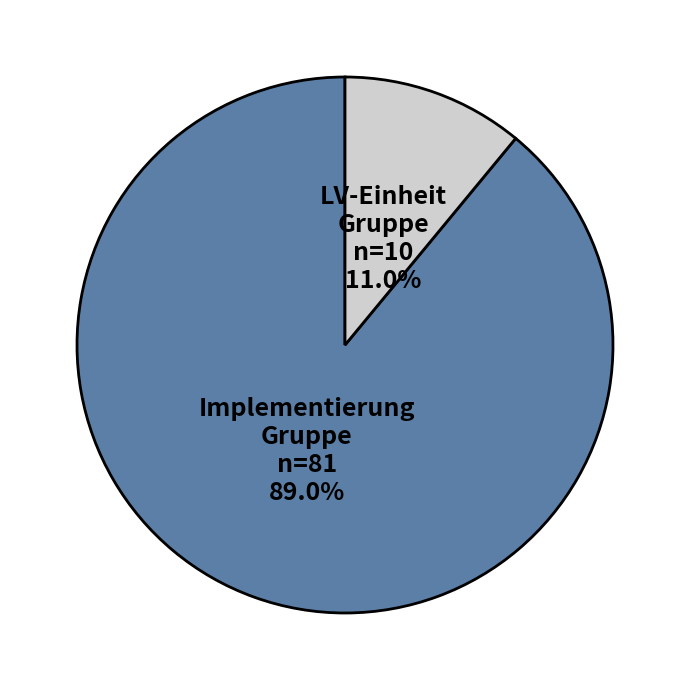

Rank the categories by value from highest to lowest.

Implementierung Gruppe, LV-Einheit Gruppe